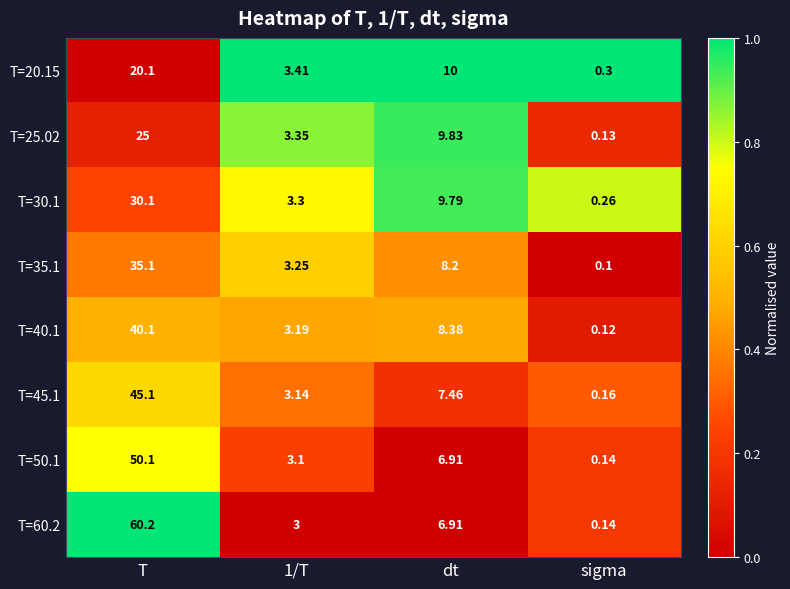

At which category does the chart reach its minimum across all series?

sigma